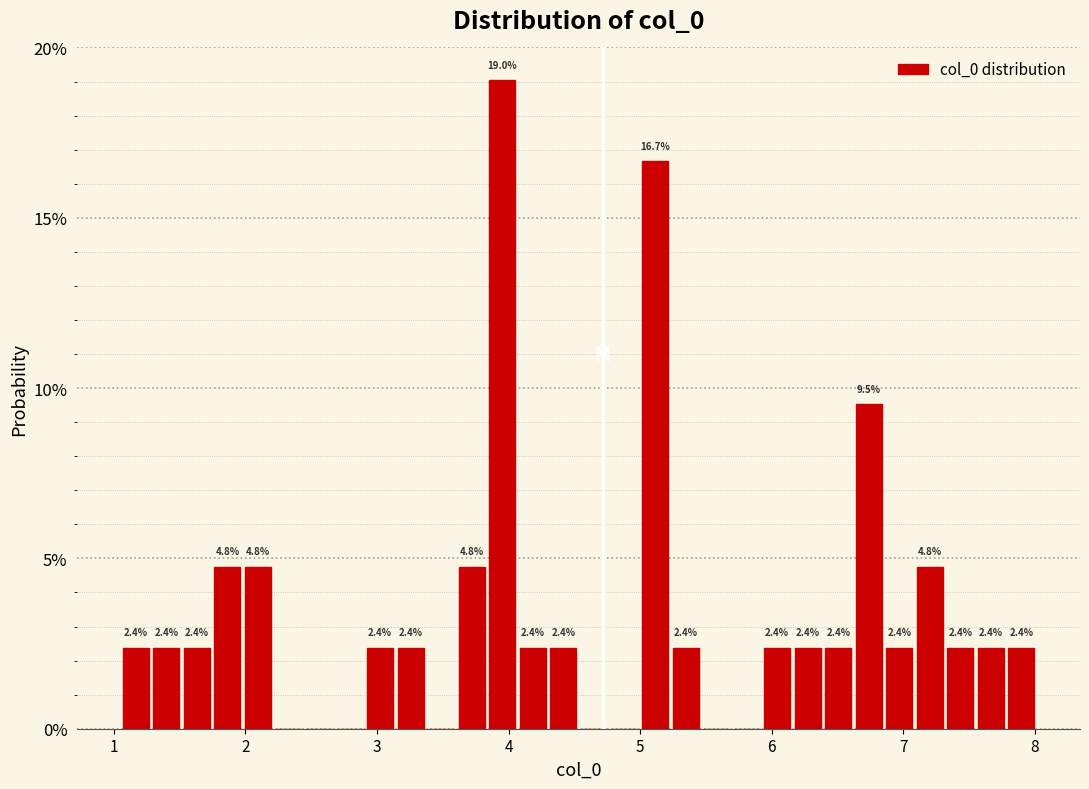

Around what value on the x-axis is the tallest bar? Give the approximate position of its centre, as read against the axis.

4.0